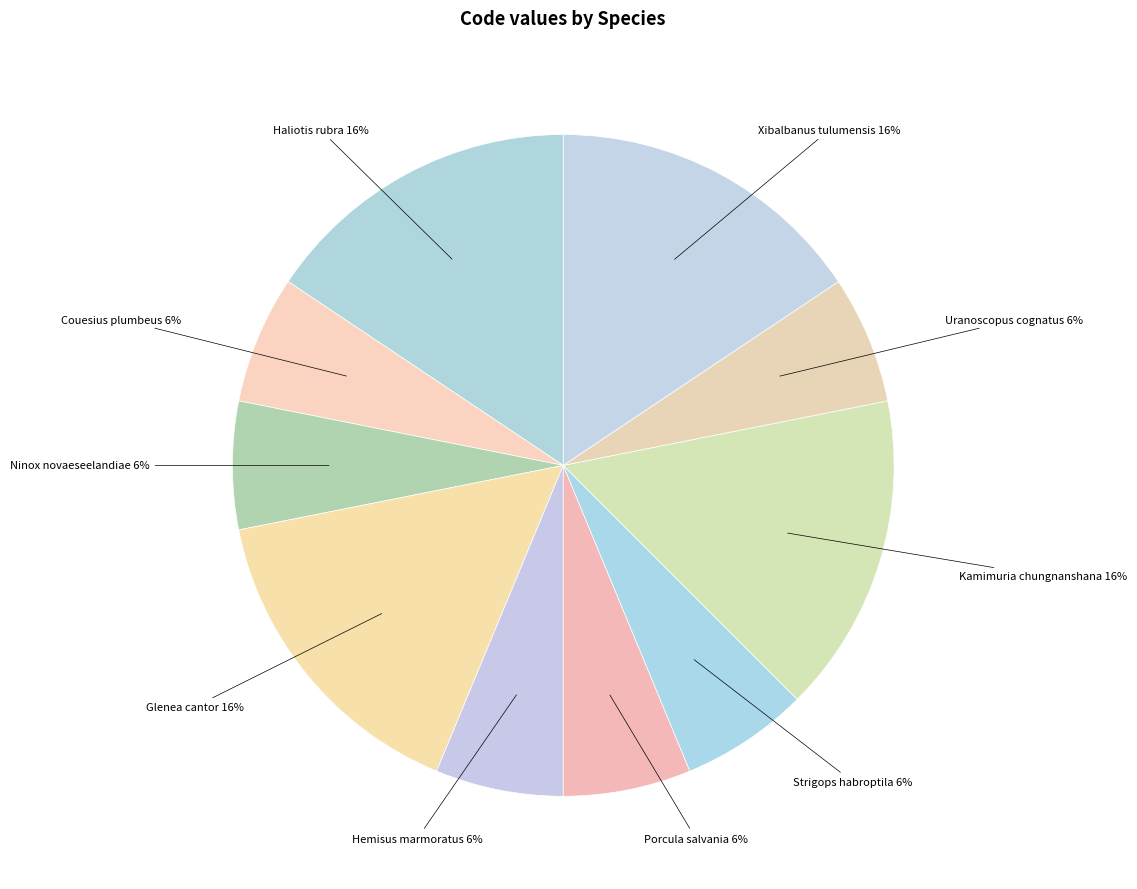

Is Porcula salvania the majority of the pie?

No